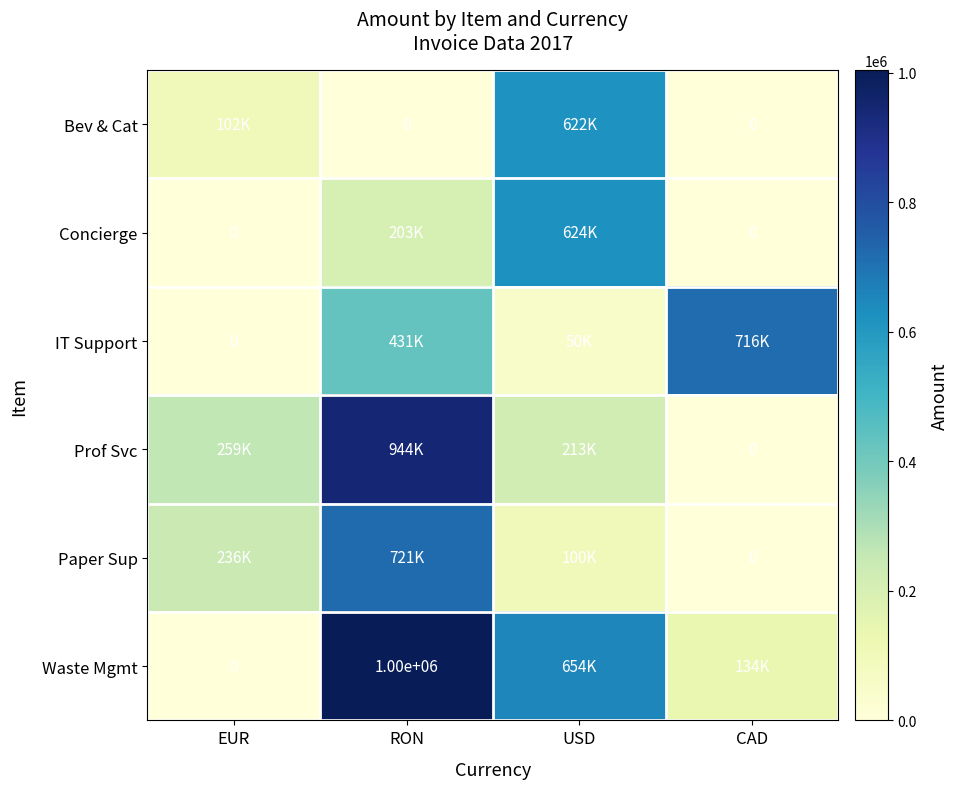

True or false: Waste Mgmt has a value of 1485610 at RON.

False